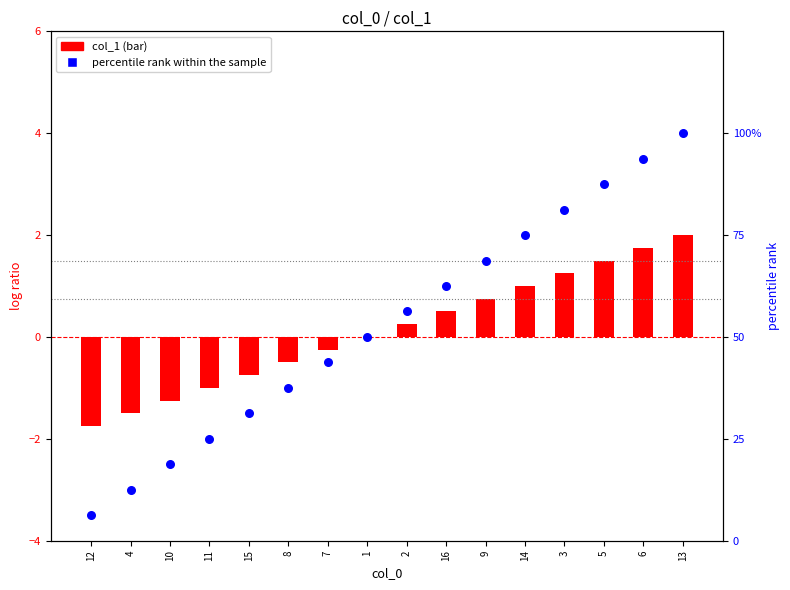

Which has a higher value, 9 or 3?

3